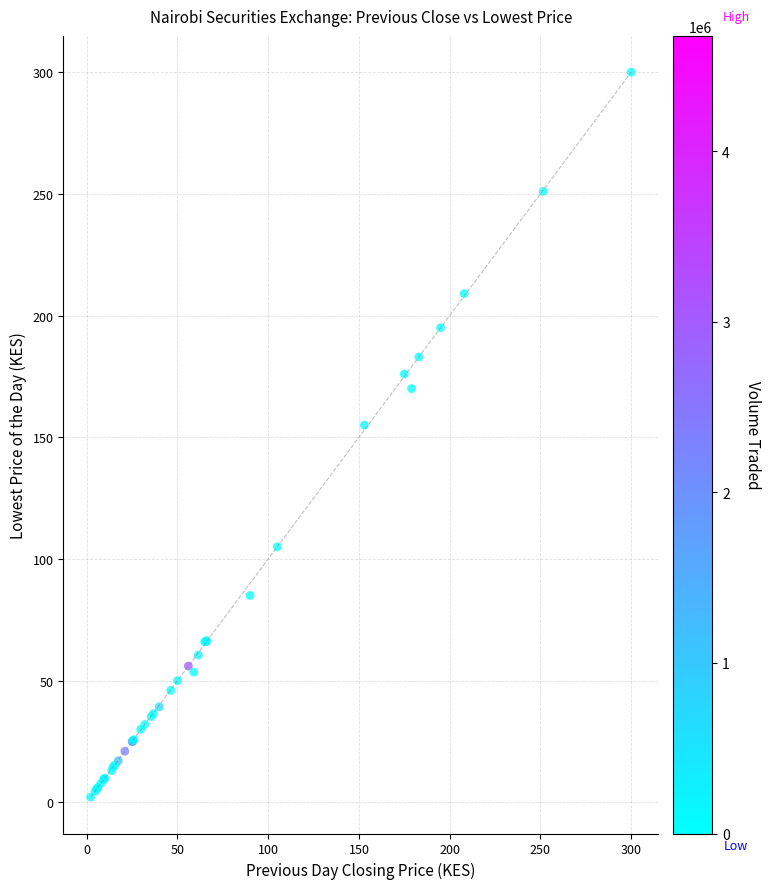

What Y value in the scatter plot is closest to 151?

155.0